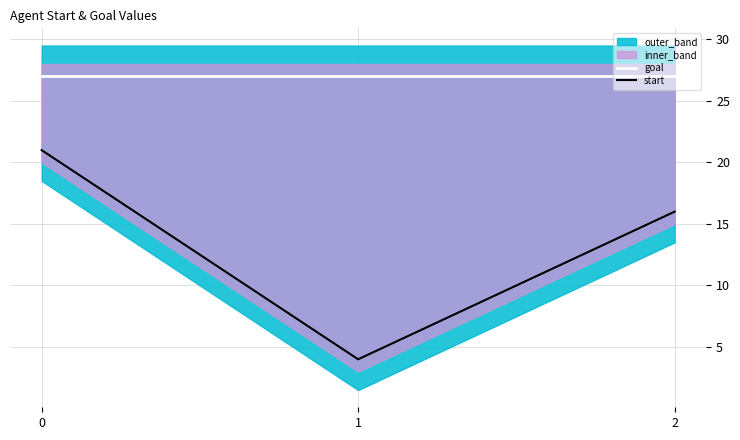

Reading left to right, list all the values displayed in this chart.

goal: 27	27	27
start: 21	4	16